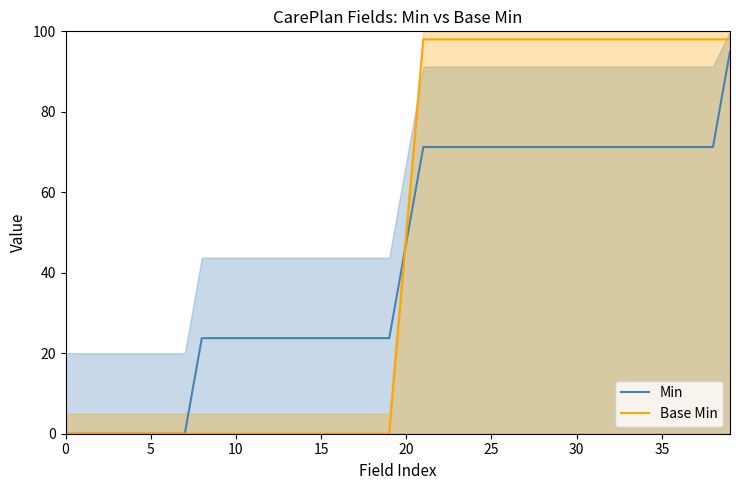

What is the label of the 21st point from the right?

19